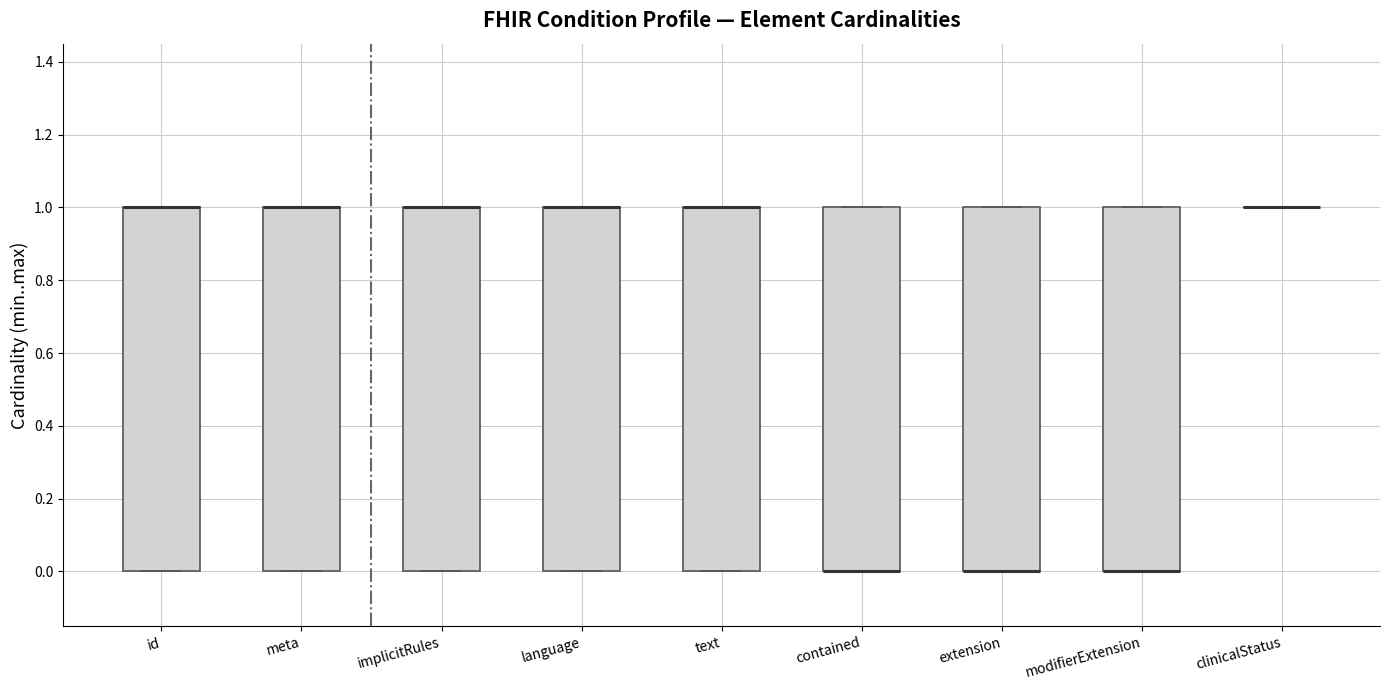

Where is the lower edge of the box for meta on the y-axis? The values are not printed on the chart, so give them approximately, as read against the axis.

0